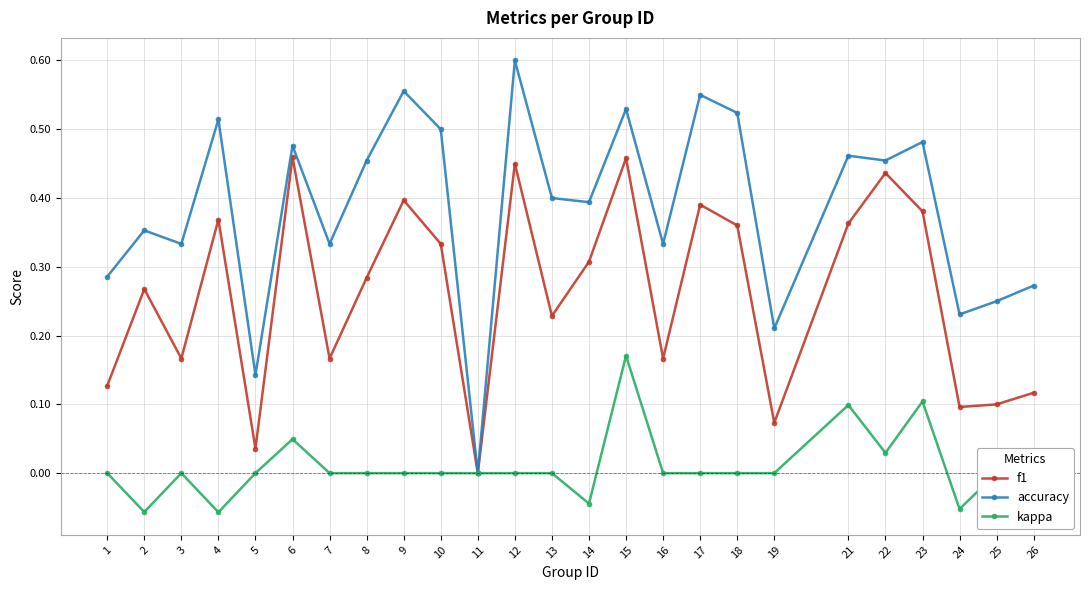

Is the value of f1 at 4 greater than the value of kappa at 23?

Yes